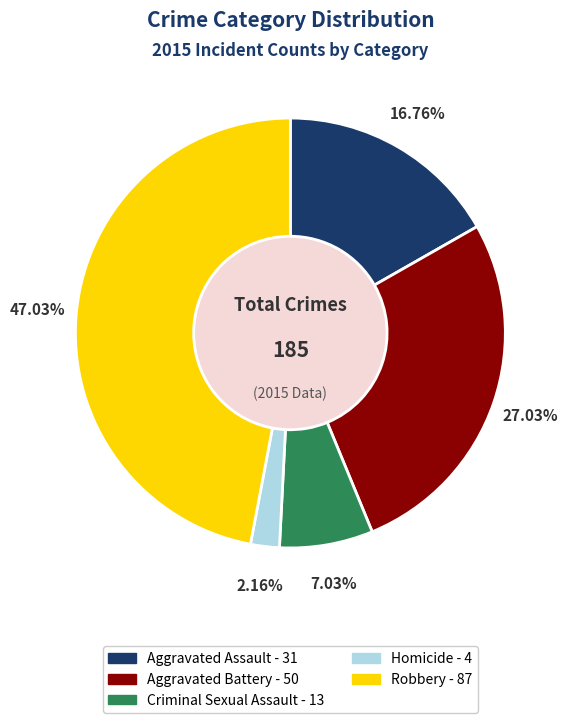

How many segments does this pie chart have?

5